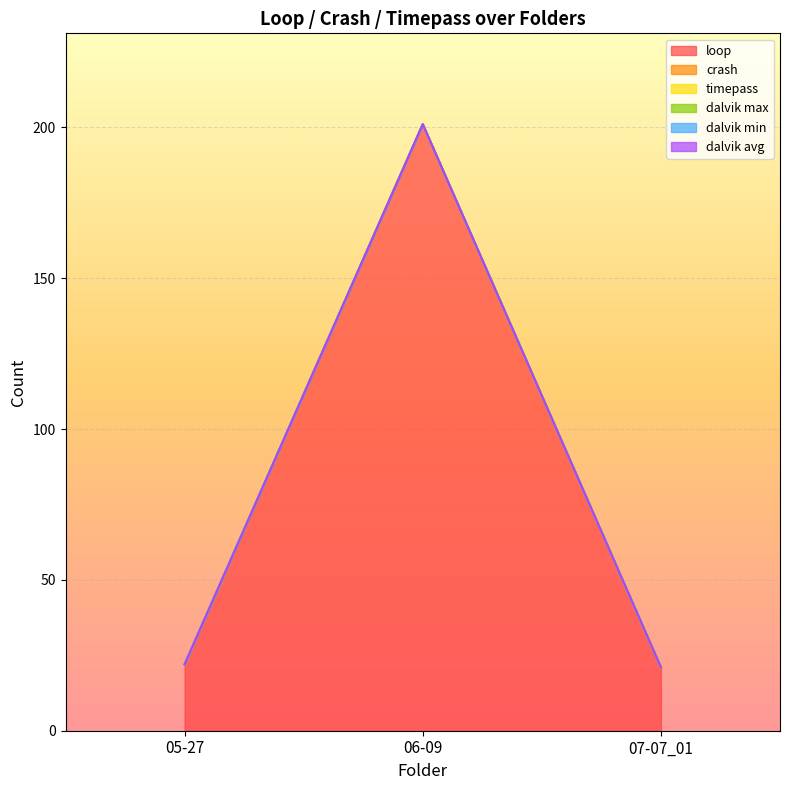

Reading left to right, extract all data points from this chart.

loop: 22	201	21
crash: 0	0	0
timepass: 0	0	0
dalvik max: 0	0	0
dalvik min: 0	0	0
dalvik avg: 0	0	0